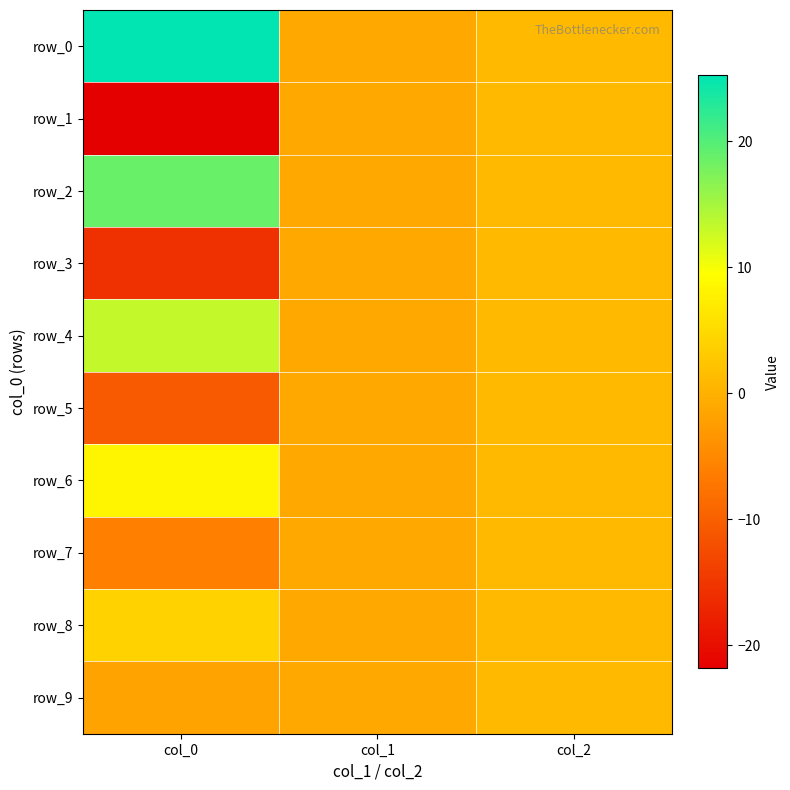

Reading right to left, what are all the values shown in this chart?

row_0: 1.0	-1.0	25.3
row_1: 1.0	-1.0	-21.9
row_2: 1.0	-1.0	18.8
row_3: 1.0	-1.0	-15.9
row_4: 1.0	-1.0	13.2
row_5: 1.0	-1.0	-10.7
row_6: 1.0	-1.0	8.4
row_7: 1.0	-1.0	-6.1
row_8: 1.0	-1.0	3.9
row_9: 1.0	-1.0	-1.8